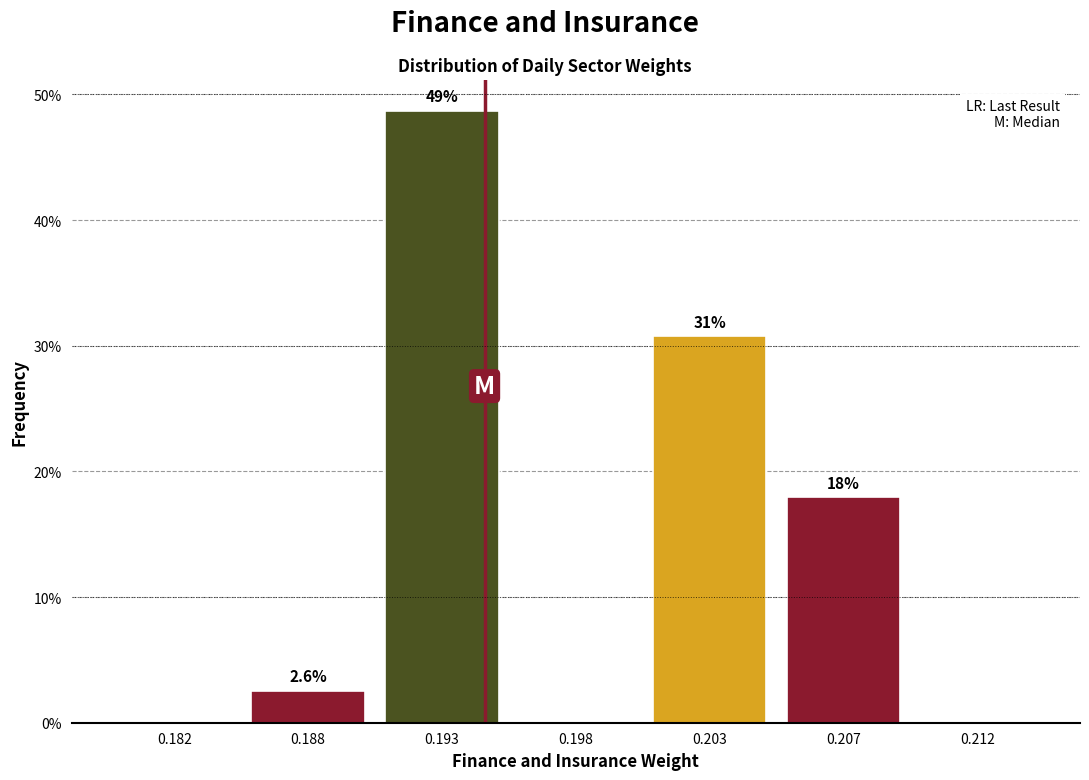

Are the bars horizontal?

No